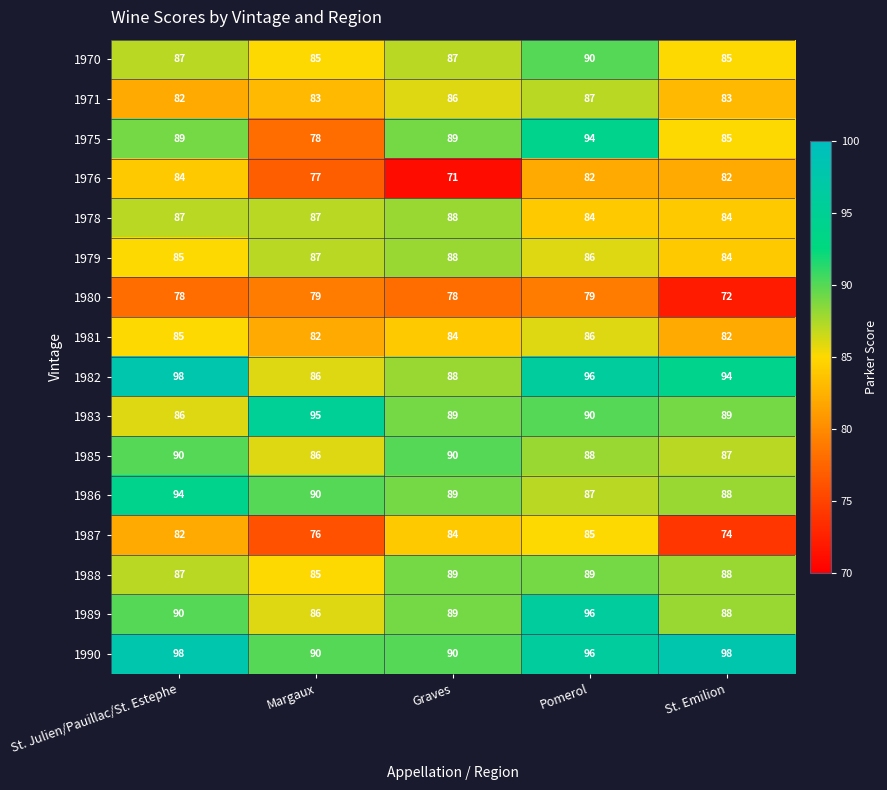

What is the difference between the maximum and second lowest values in the 1970 series?

5